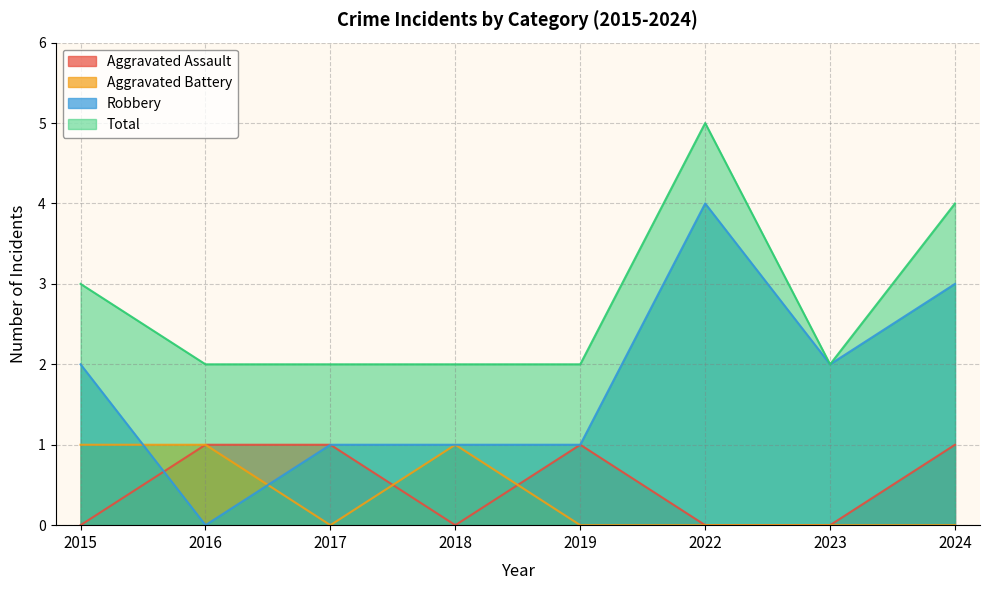

How many values in the Total series exceed 2?

3